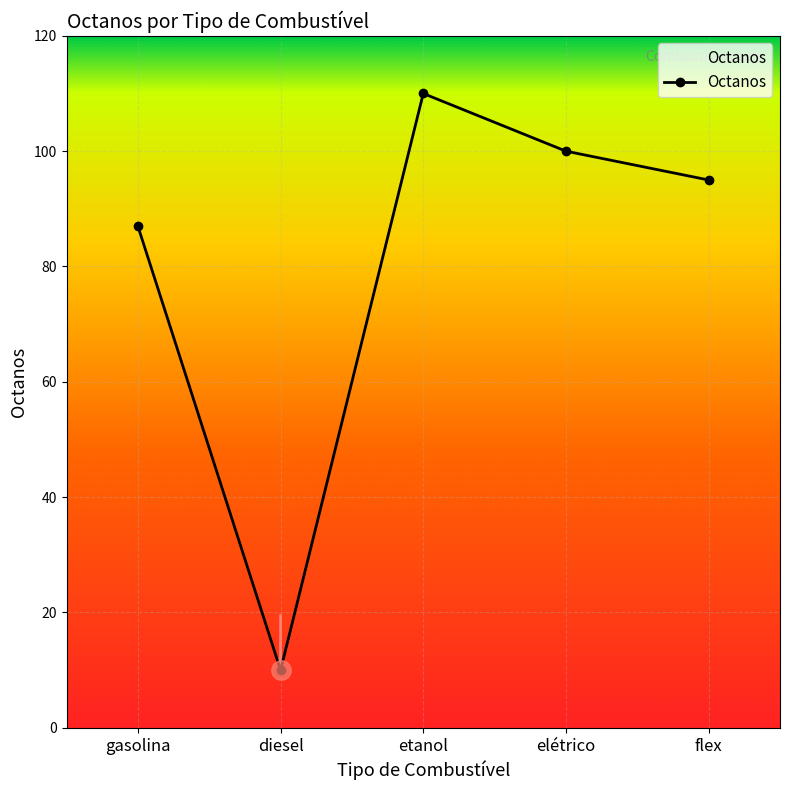

What is the sum of all values?

402